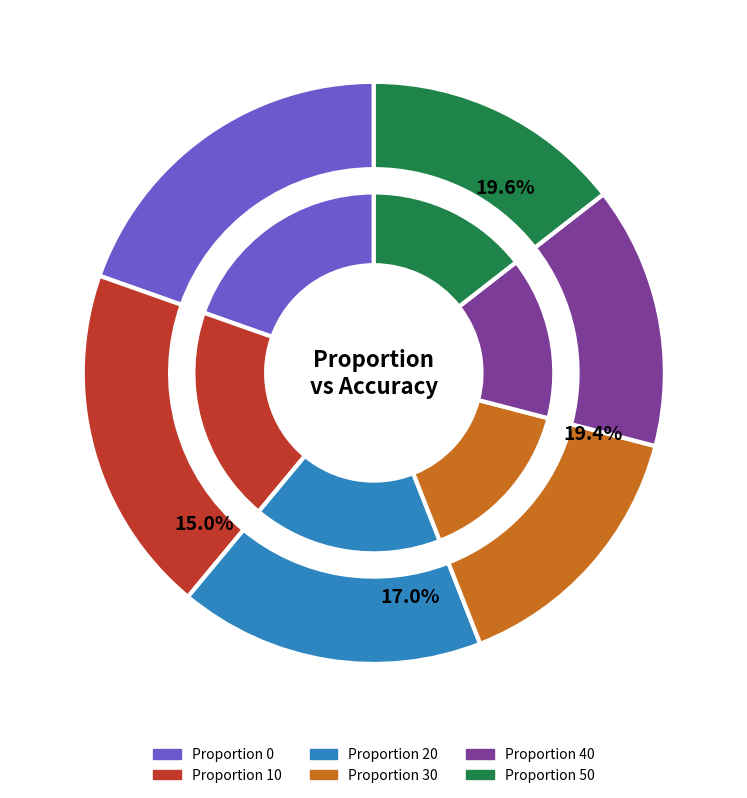

To the nearest percent, what is the difference between the 20 and 50 slice percentages?

3%